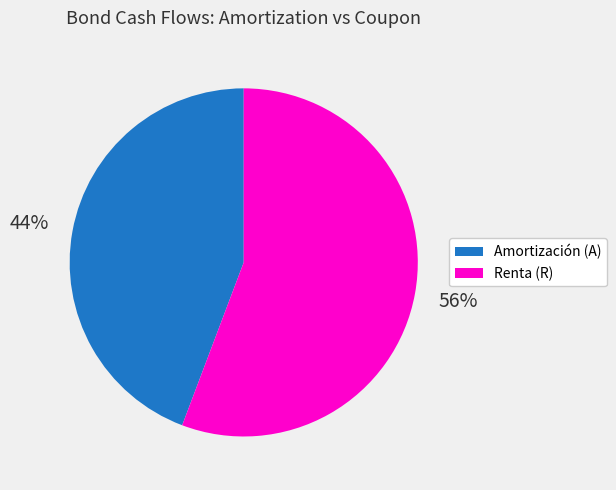

What is the ratio of the value at Amortización (A) to the value at Renta (R)?

0.8